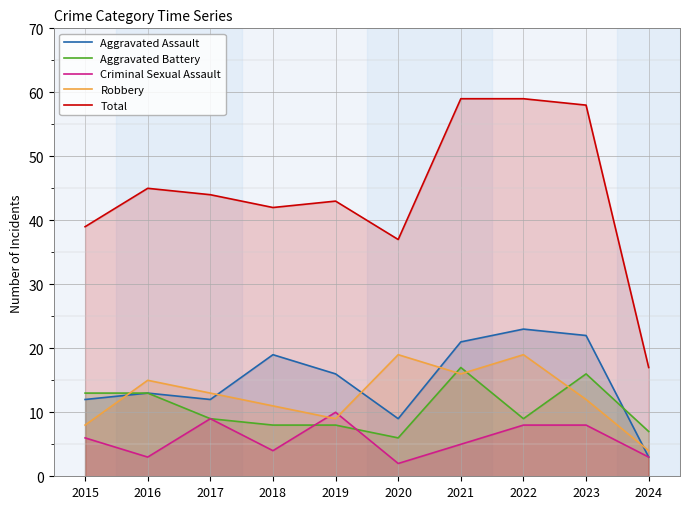

How many lines are shown in the chart?

5